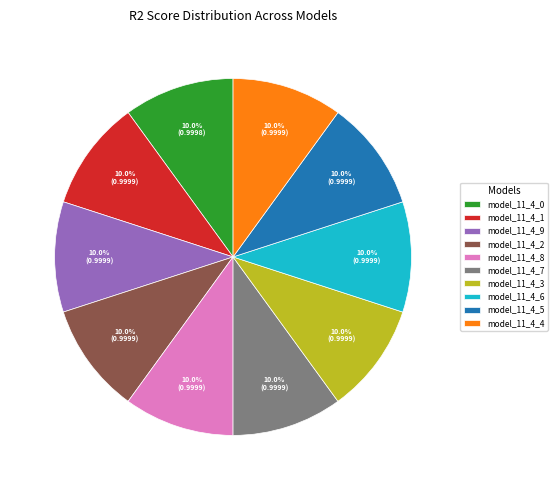

Is model_11_4_1 the majority of the pie?

No